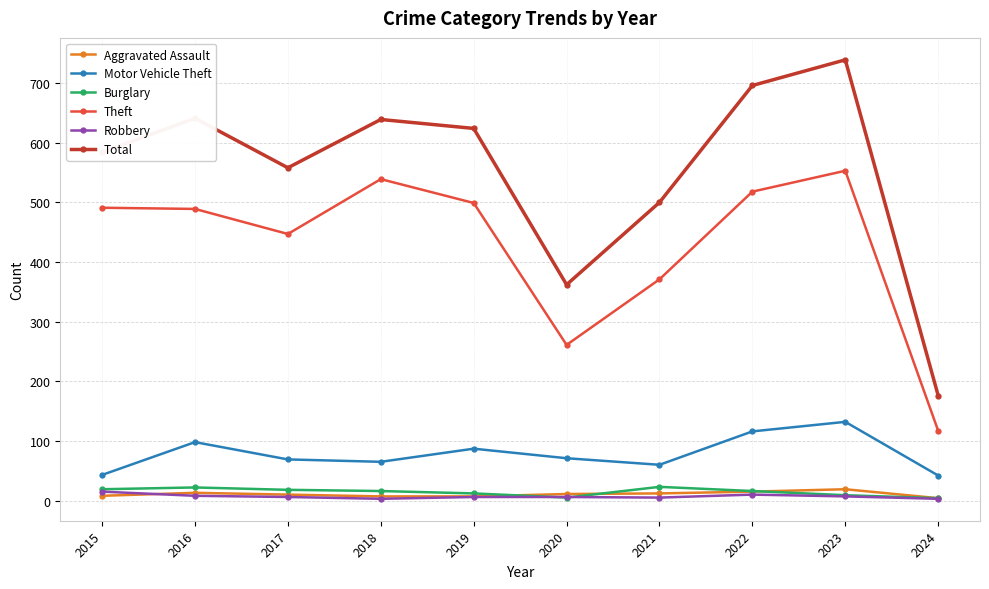

The value of Total at 2018 is 1063. True or false?

False